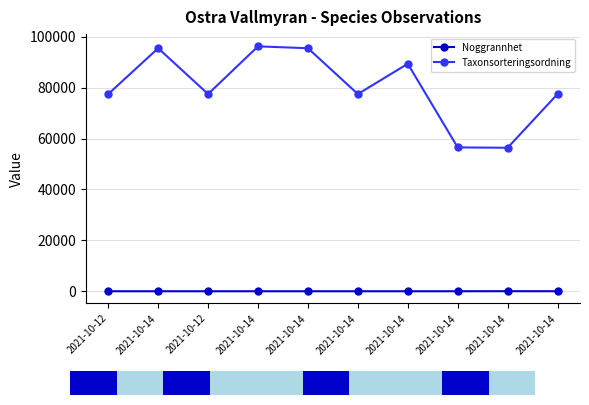

What is the label of the 4th point from the left?

2021-10-14